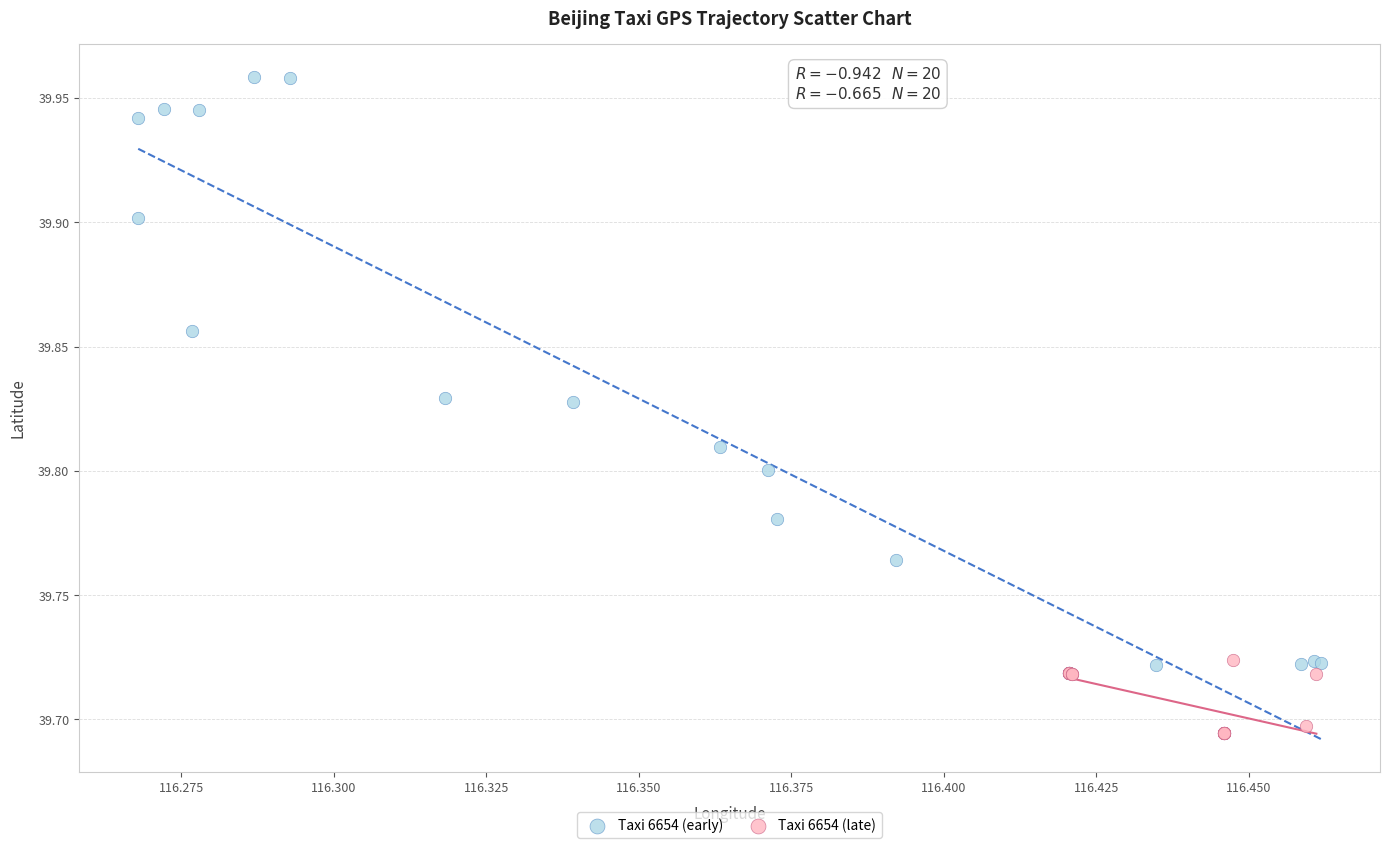

Which series contains the highest Y value?

Taxi 6654 (early)